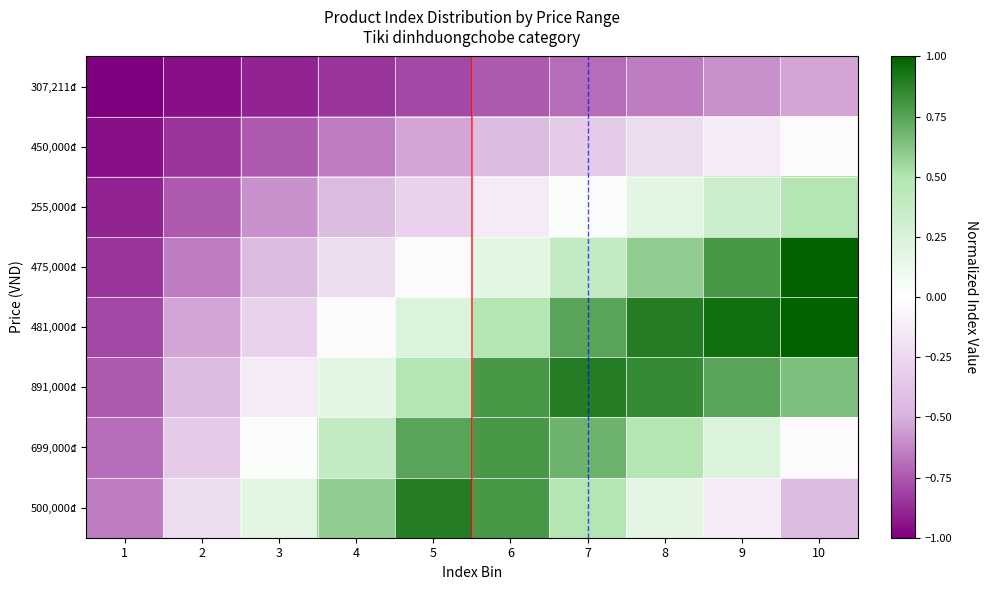

Rank the series at 3 from highest to lowest value.

500,000₫, 699,000₫, 891,000₫, 481,000₫, 475,000₫, 255,000₫, 450,000₫, 307,211₫